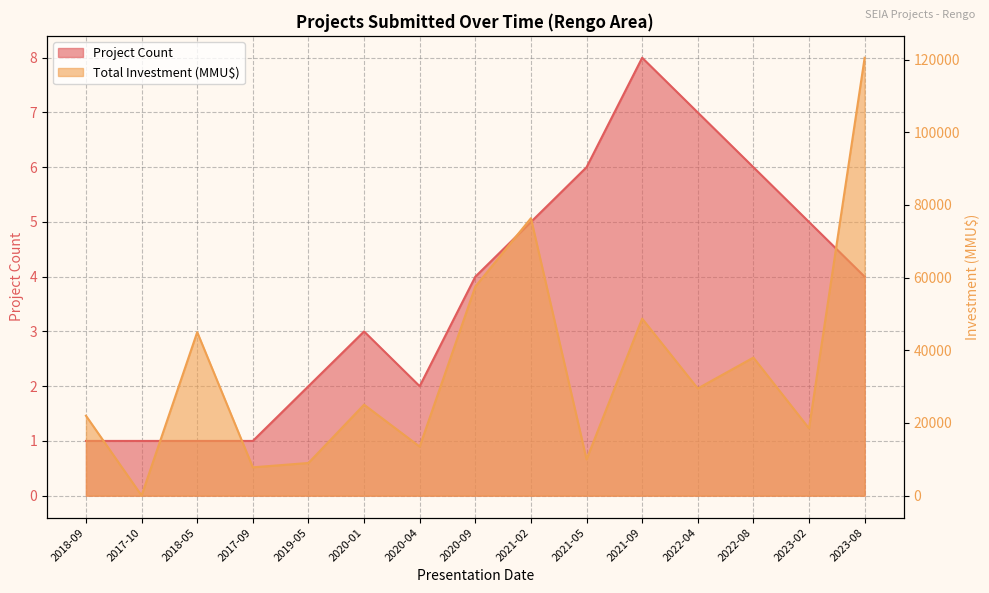

List the series in order of their peak value, highest first.

Total Investment (MMU$), Project Count